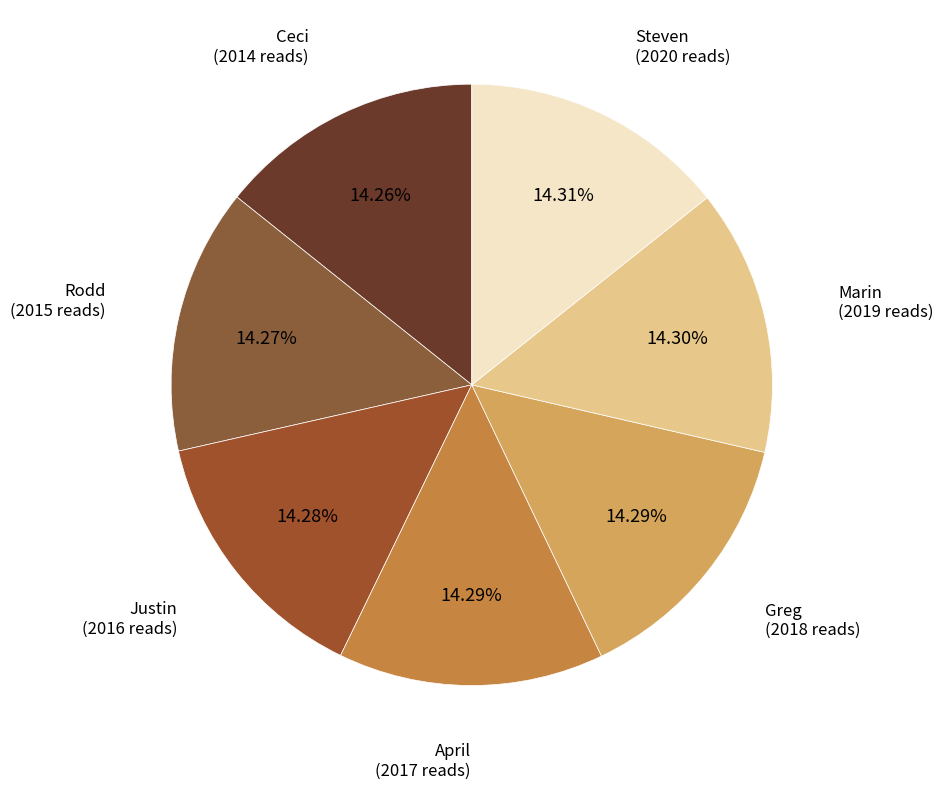

Rank the categories by value from highest to lowest.

Steven, Marin, Greg, April, Justin, Rodd, Ceci